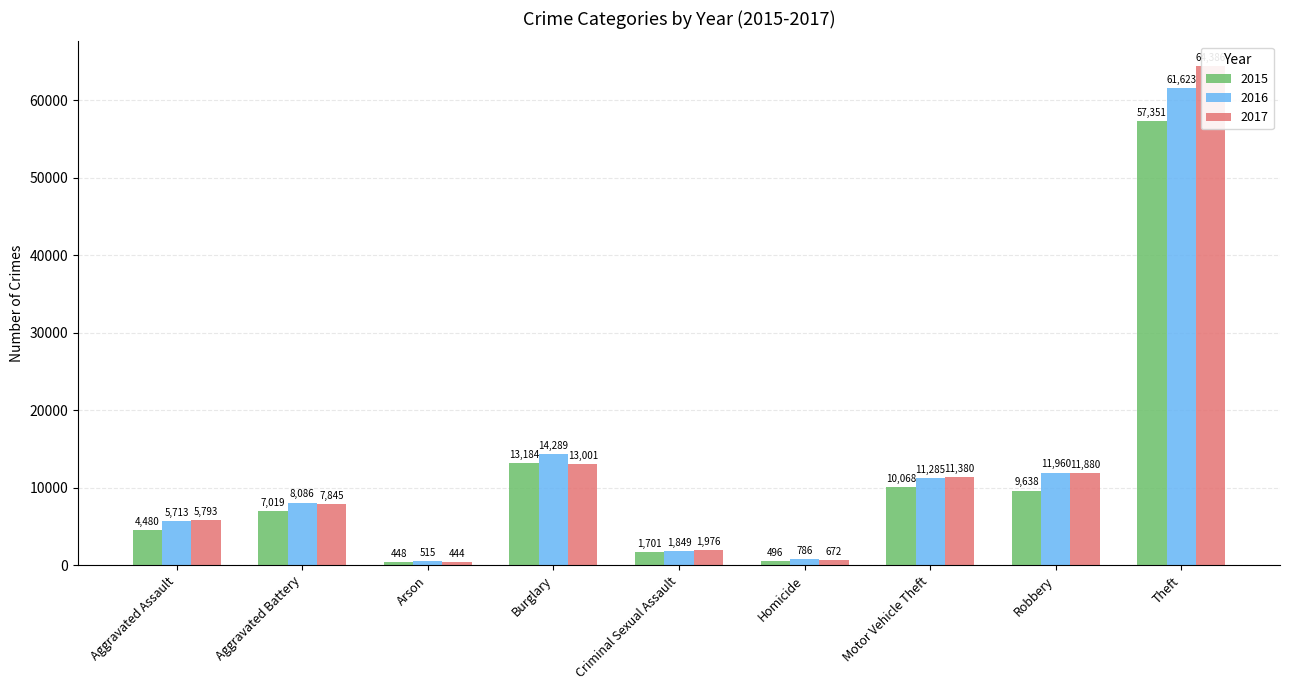

Is it true that 2017 equals 17220 at Robbery?

False